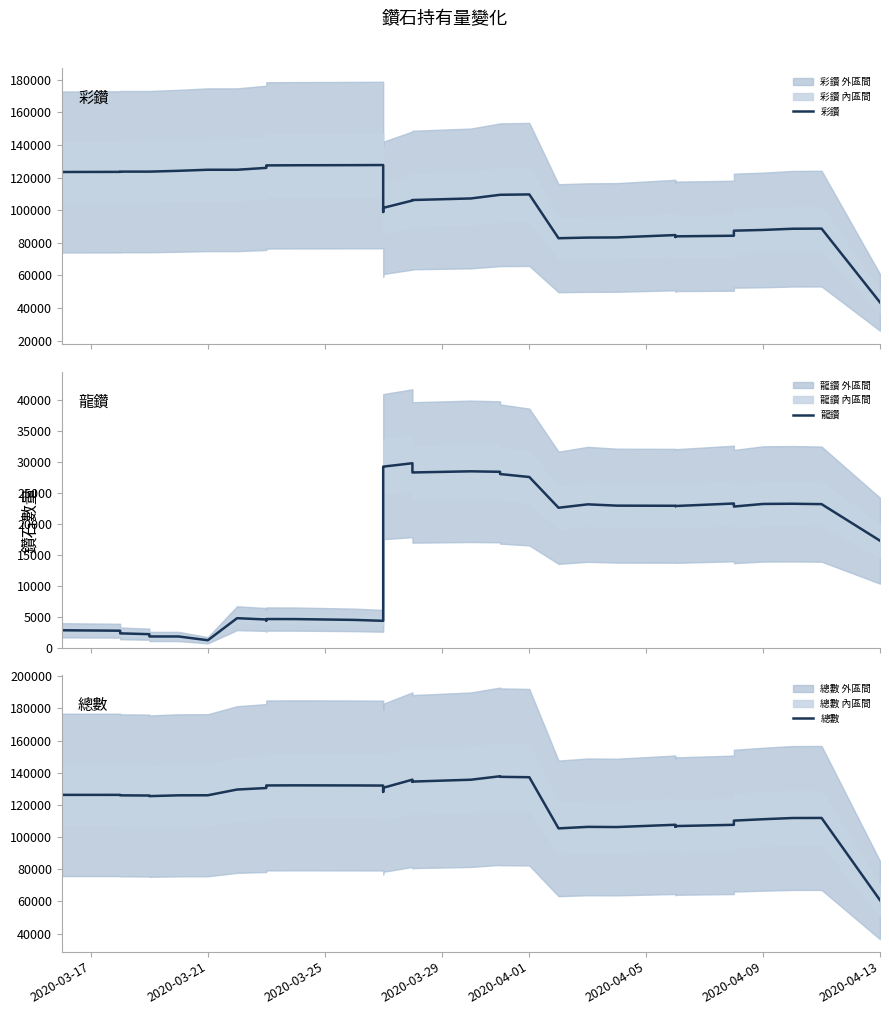

What is the maximum value shown in the chart?

137844